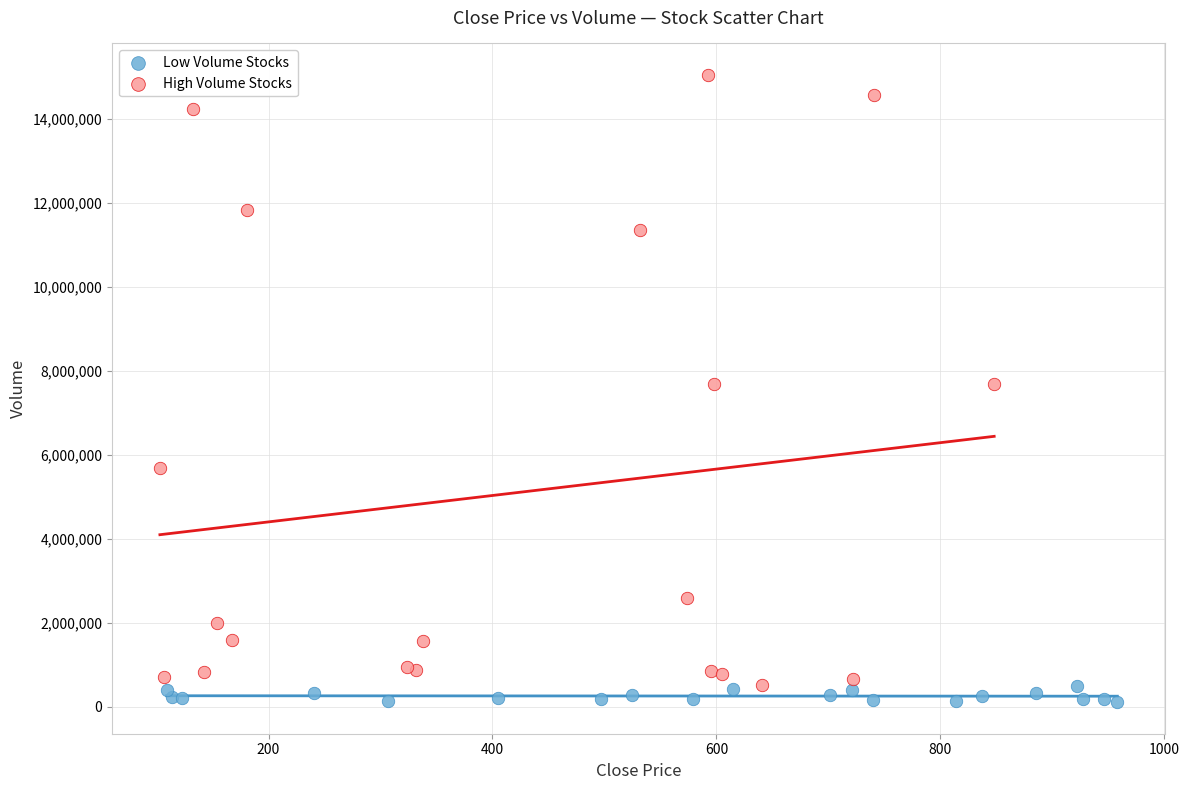

Which series contains the highest Y value?

High Volume Stocks